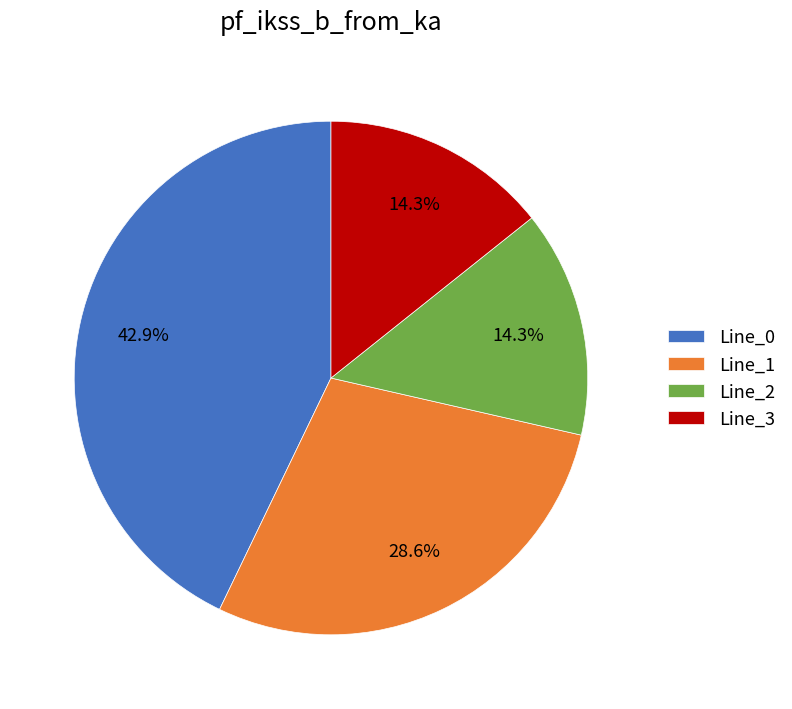

To the nearest percent, what percentage of the pie is Line_0?

43%